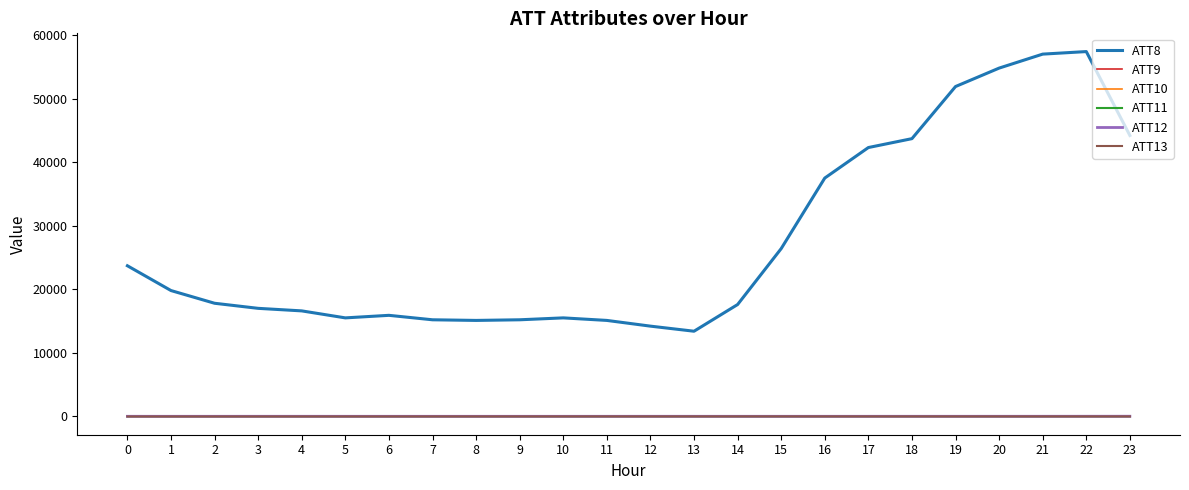

Which series has the largest total across all categories?

ATT8